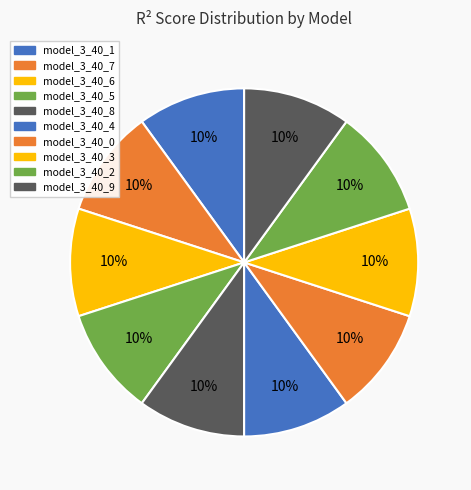

Is there any slice that represents more than half of the pie?

No